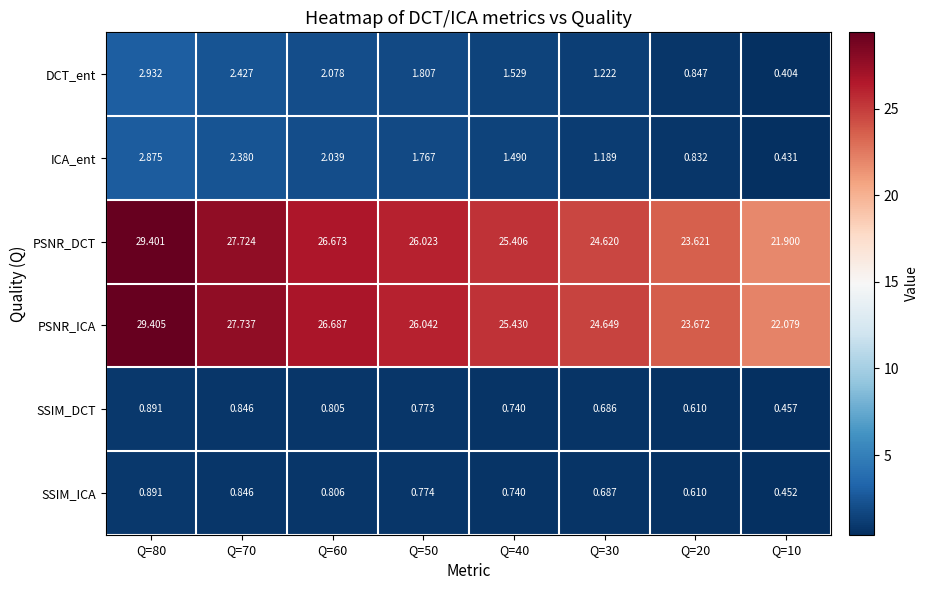

Is the value of ICA_ent at Q=40 greater than the value of DCT_ent at Q=30?

Yes